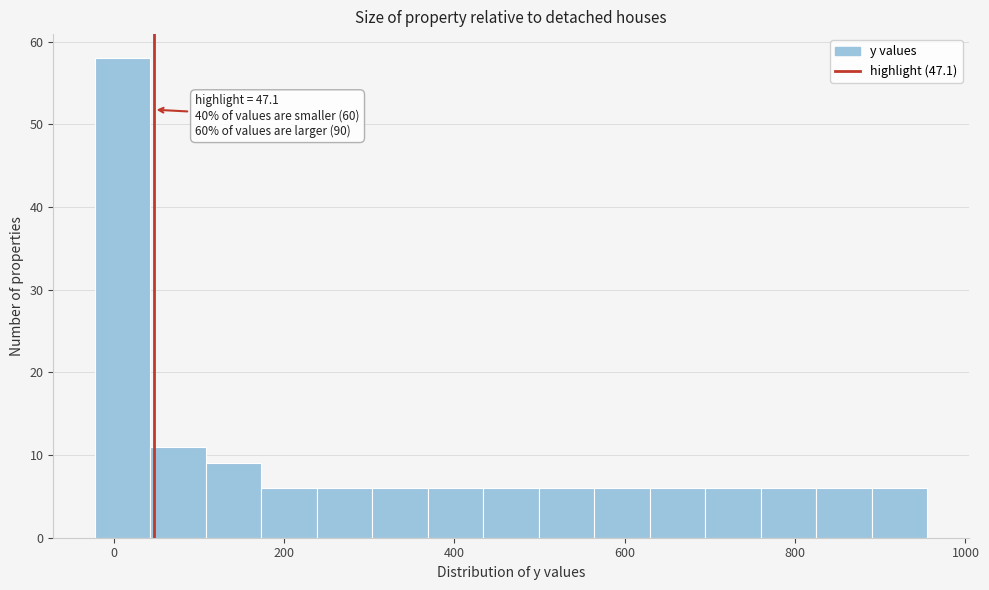

Around what value on the x-axis is the tallest bar? Give the approximate position of its centre, as read against the axis.

20